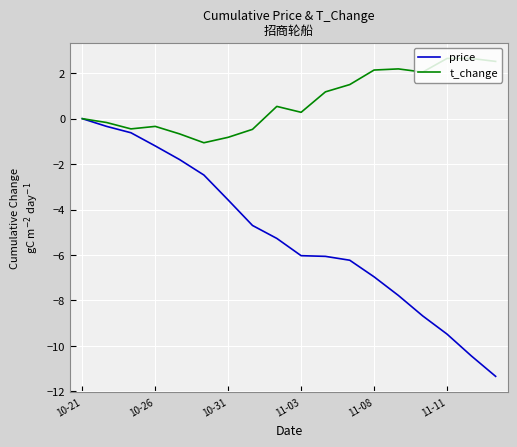

How many series are shown in this chart?

2